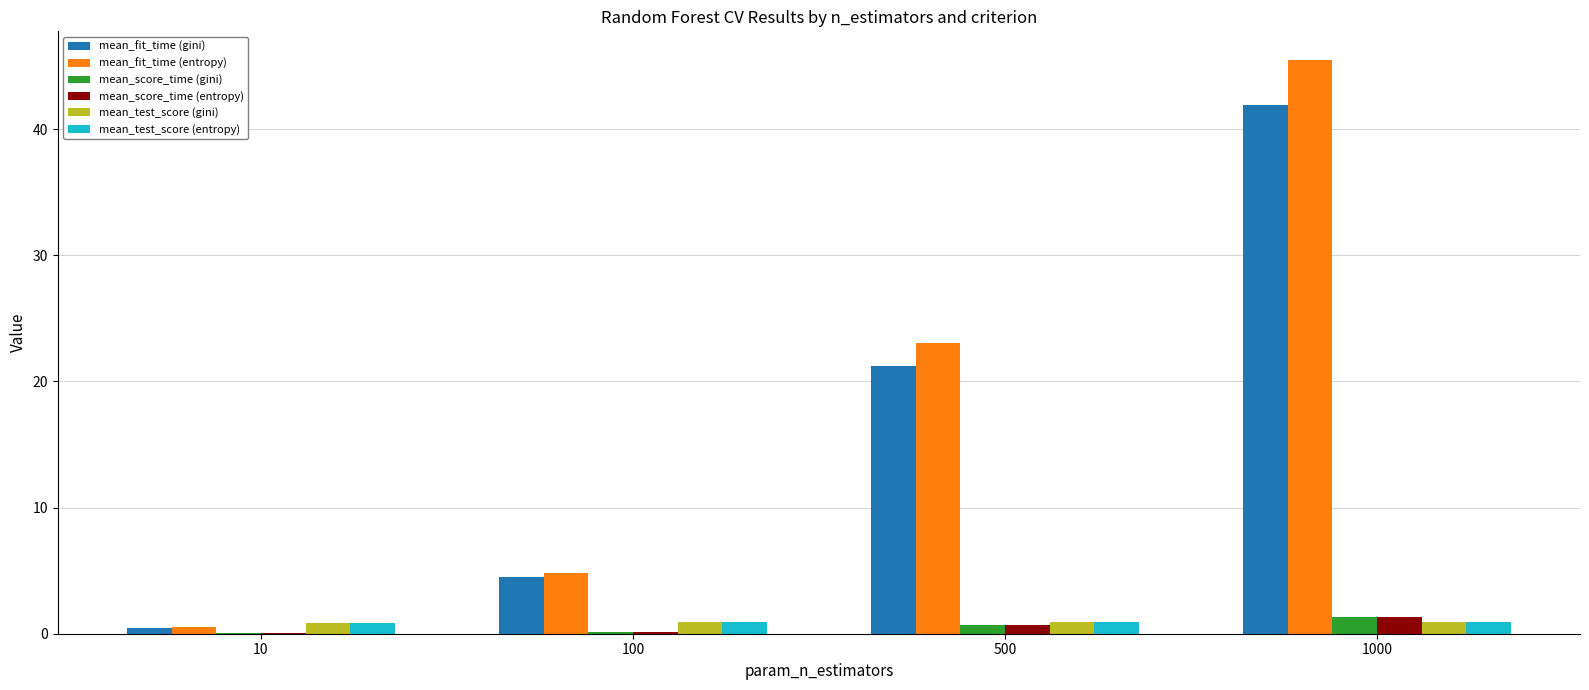

Where does the mean_fit_time (entropy) series first go above 23?

500